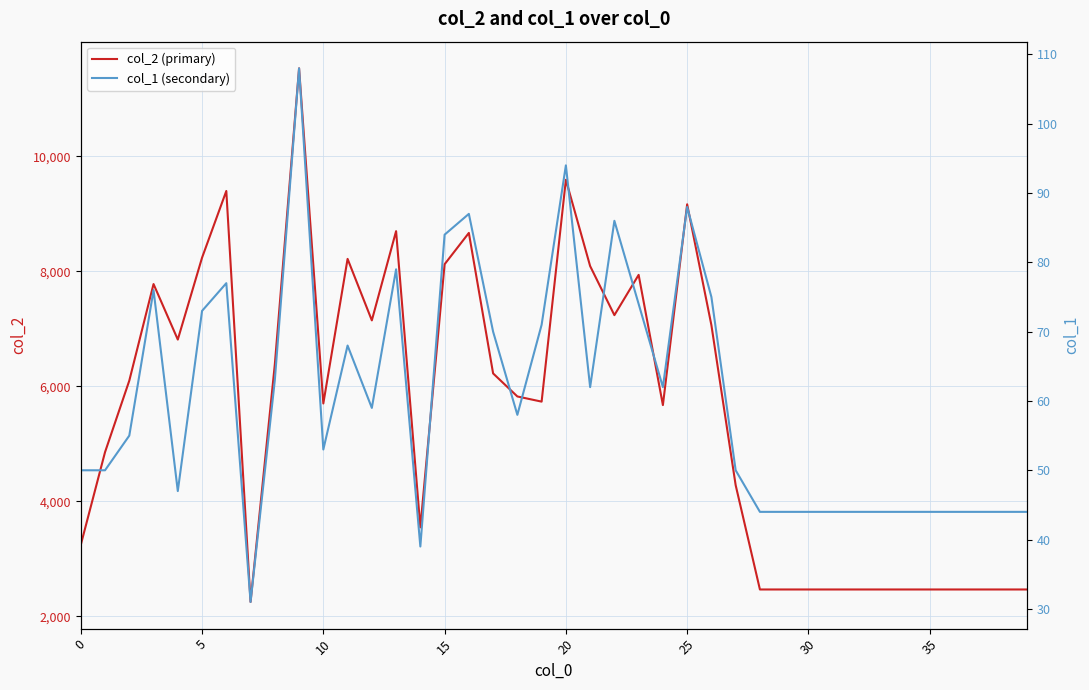

What is the value of the col_1 (secondary) point at the 8th from the left?

31